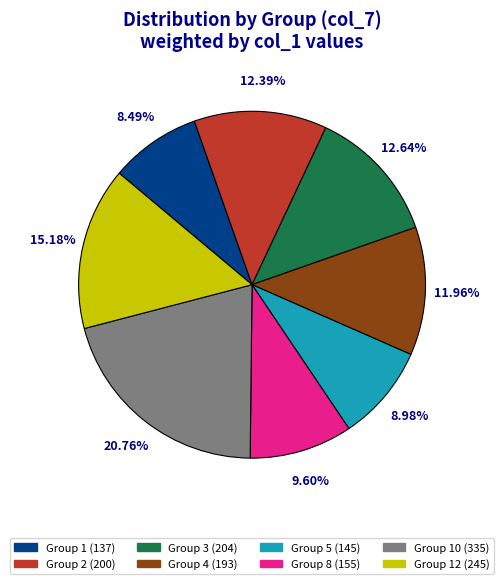

Is Group 4 (193) the majority of the pie?

No